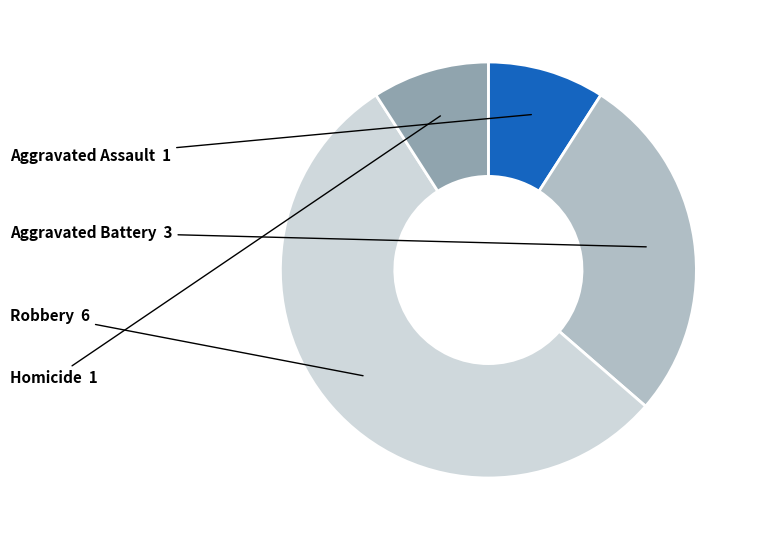

Is there a majority slice in this chart?

Yes